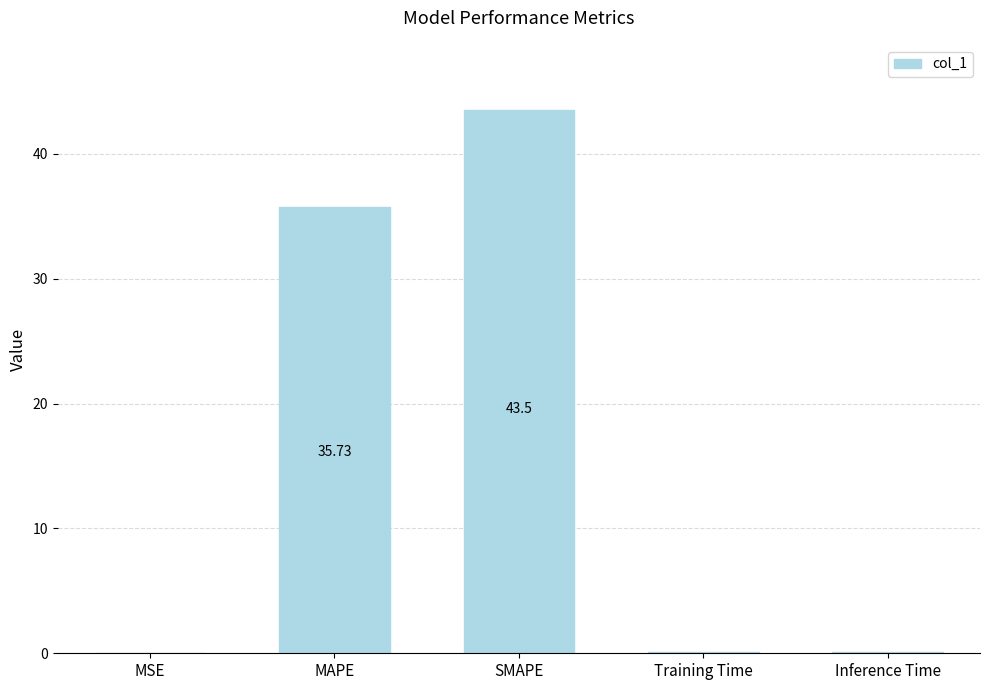

At which category does the chart reach its peak across all series?

SMAPE